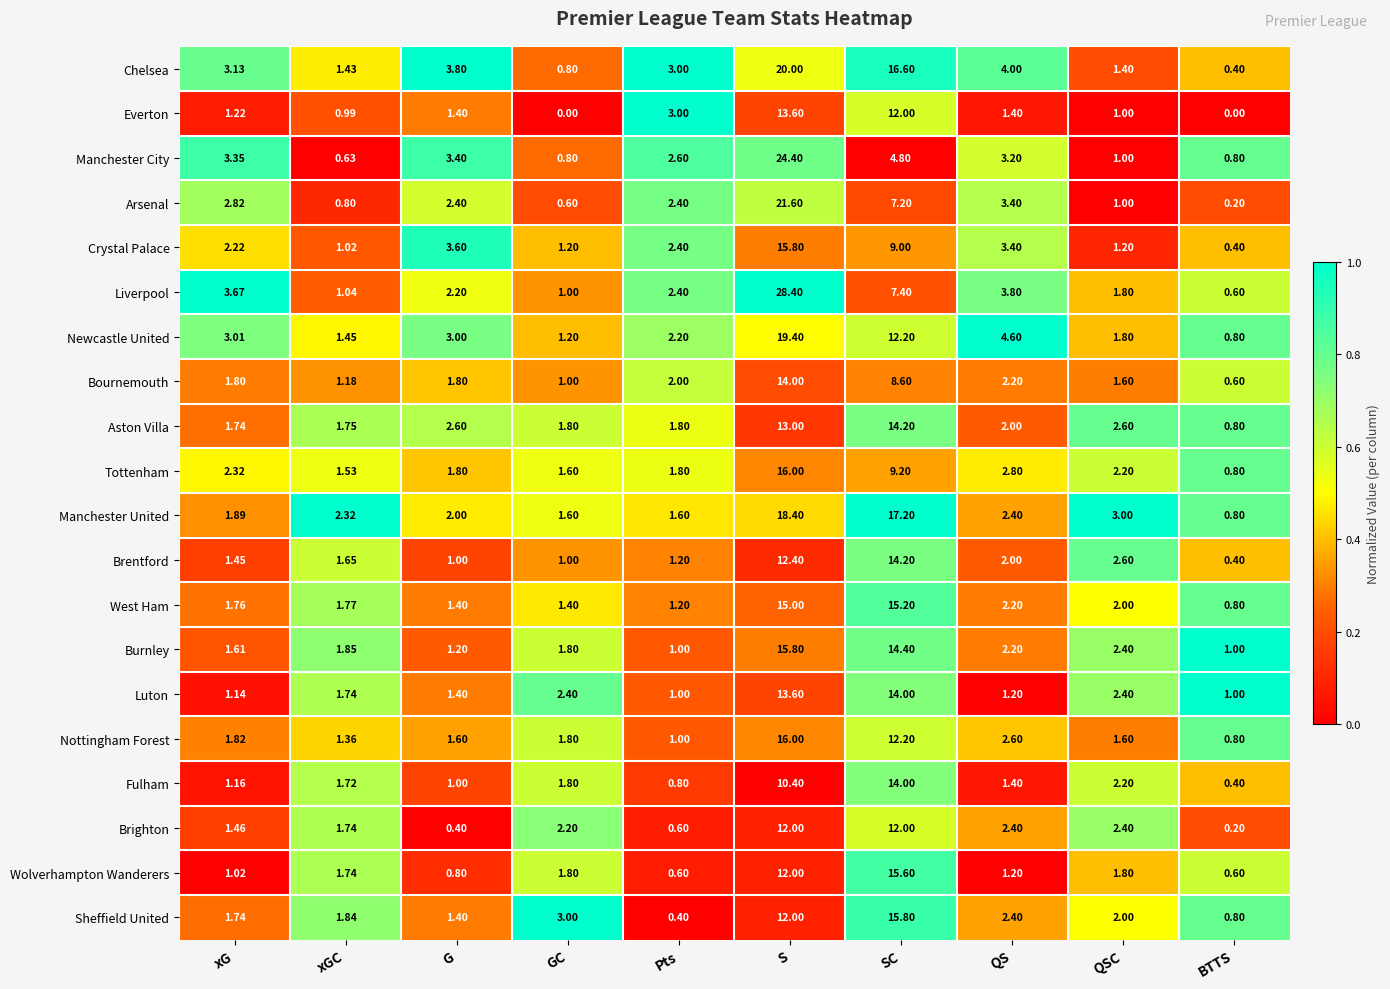

Count the number of categories in the chart.

10